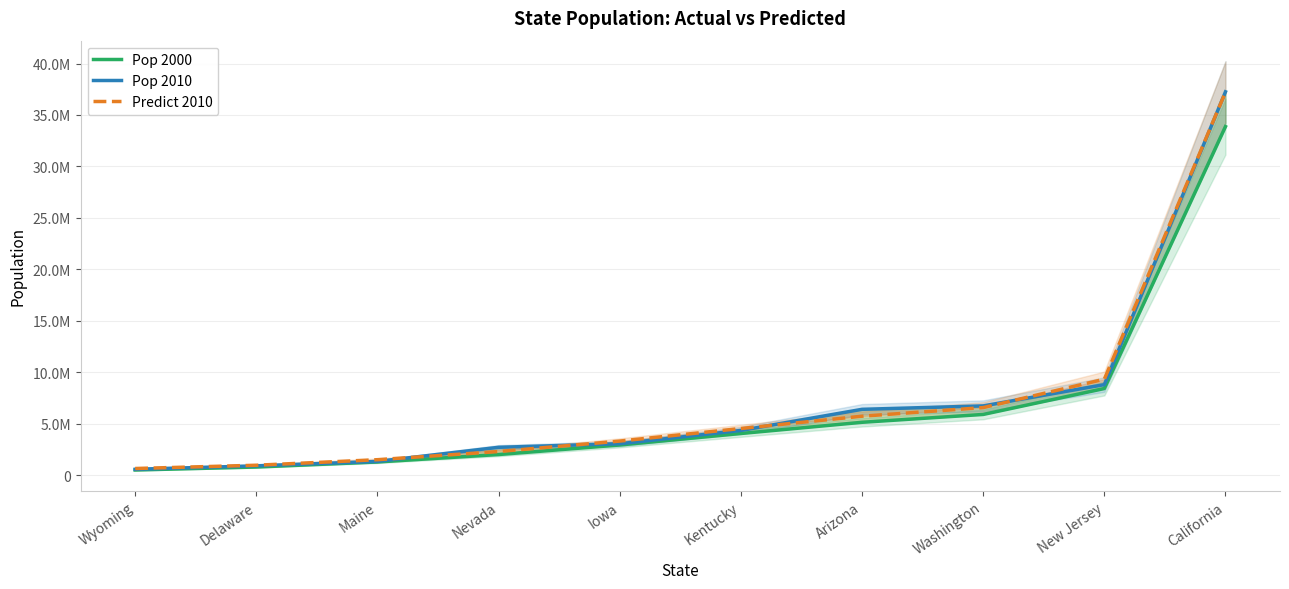

How many values in the Pop 2010 series are below 4339367?

5